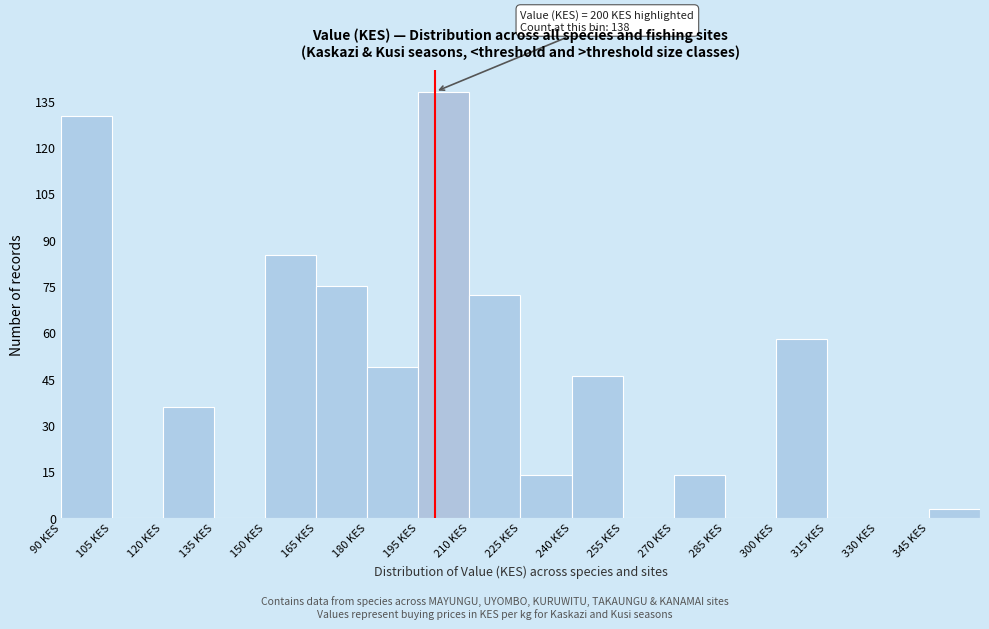

Which range on the x-axis has the tallest bar?

195 to 210